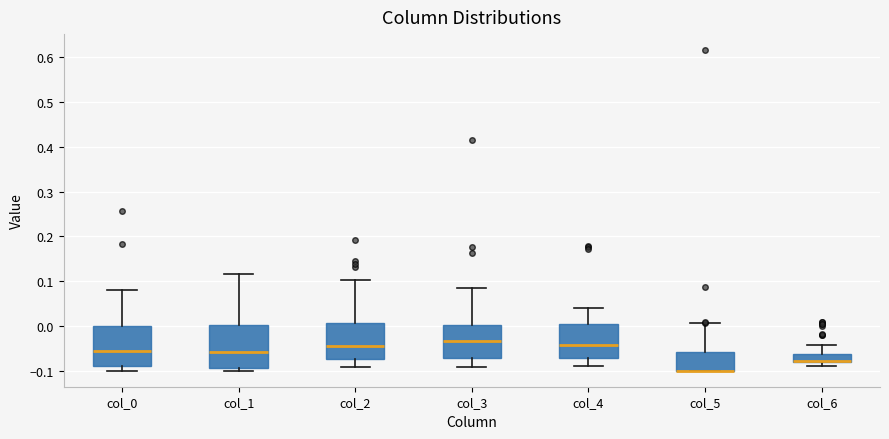

Reading left to right, read every box against the y-axis: the position of its median line, the range the box covers, and the ends of its whiskers. The values are not printed on the chart, so give them approximately, as read against the axis.

col_0: median -0.06, box -0.09 to 0.00, whiskers -0.10 to 0.08
col_1: median -0.06, box -0.09 to 0.00, whiskers -0.10 to 0.12
col_2: median -0.04, box -0.07 to 0.01, whiskers -0.09 to 0.10
col_3: median -0.03, box -0.07 to 0.00, whiskers -0.09 to 0.08
col_4: median -0.04, box -0.07 to 0.00, whiskers -0.09 to 0.04
col_5: median -0.10 (drawn on the box's lower edge), box -0.10 to -0.06, whiskers -0.10 to 0.01
col_6: median -0.08 (just above the box's lower edge), box -0.08 to -0.06, whiskers -0.09 to -0.04